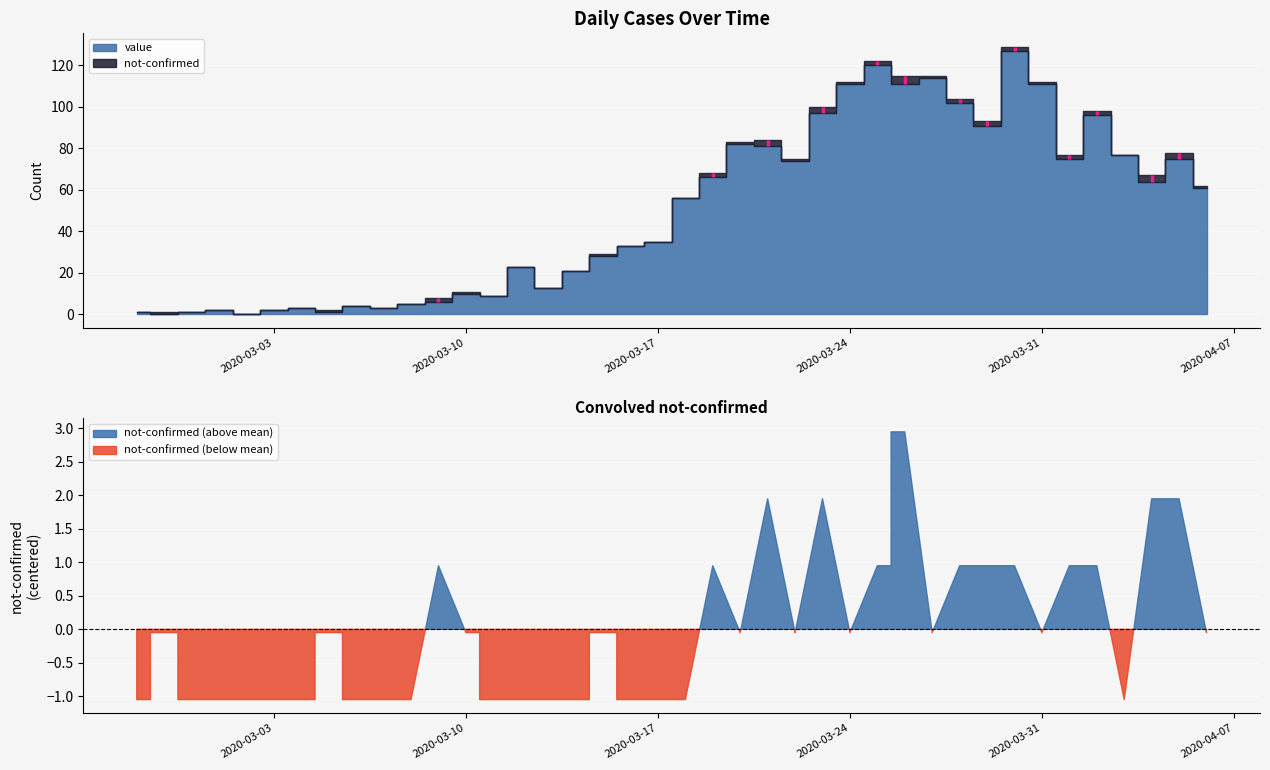

What is the difference between the second highest and second lowest values in the not-confirmed series?

3